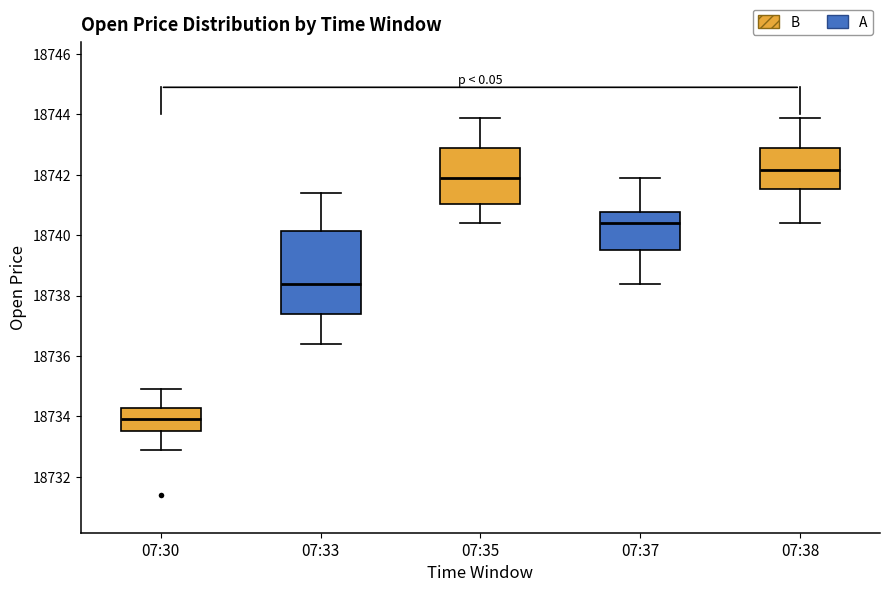

Reading left to right, read every box against the y-axis: the position of its median line, the range the box covers, and the ends of its whiskers. The values are not printed on the chart, so give them approximately, as read against the axis.

07:30: median 18734.0, box 18733.6 to 18734.2, whiskers 18733.0 to 18735.0
07:33: median 18738.4, box 18737.4 to 18740.2, whiskers 18736.4 to 18741.4
07:35: median 18742.0, box 18741.0 to 18743.0, whiskers 18740.4 to 18744.0
07:37: median 18740.4, box 18739.6 to 18740.8, whiskers 18738.4 to 18742.0
07:38: median 18742.2, box 18741.6 to 18743.0, whiskers 18740.4 to 18744.0